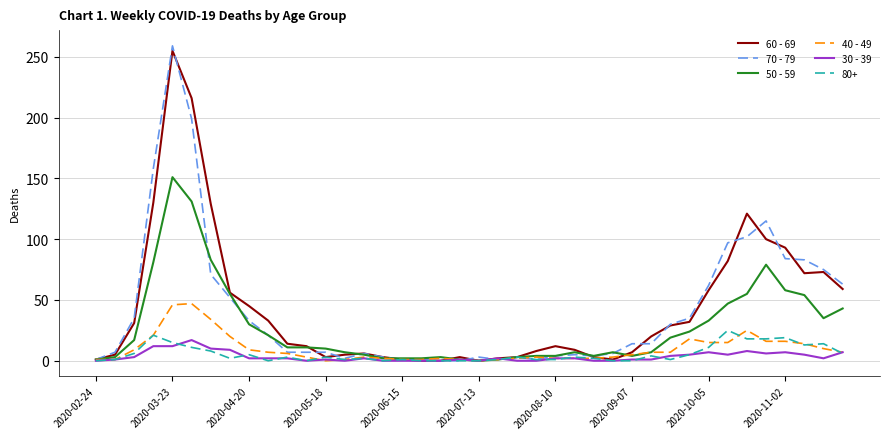

Which series has the widest spread of values?

70 - 79